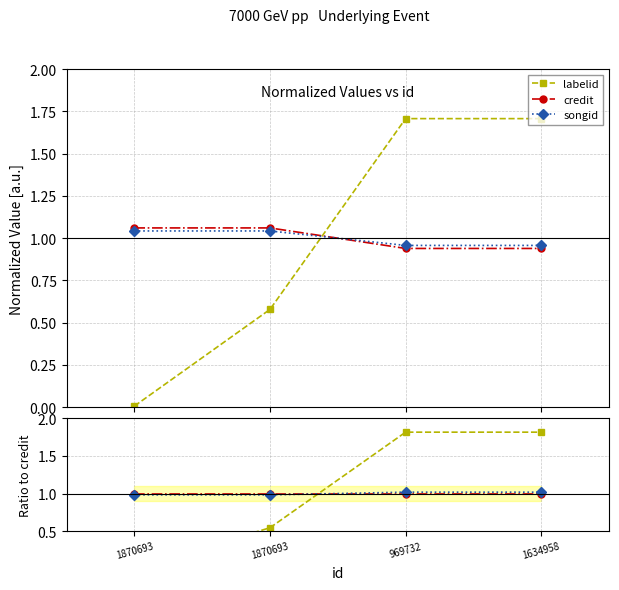

Reading left to right, list all the values displayed in this chart.

labelid: 0.0	0.5	1.8	1.8
credit: 1.0	1.0	1.0	1.0
songid: 1.0	1.0	1.0	1.0